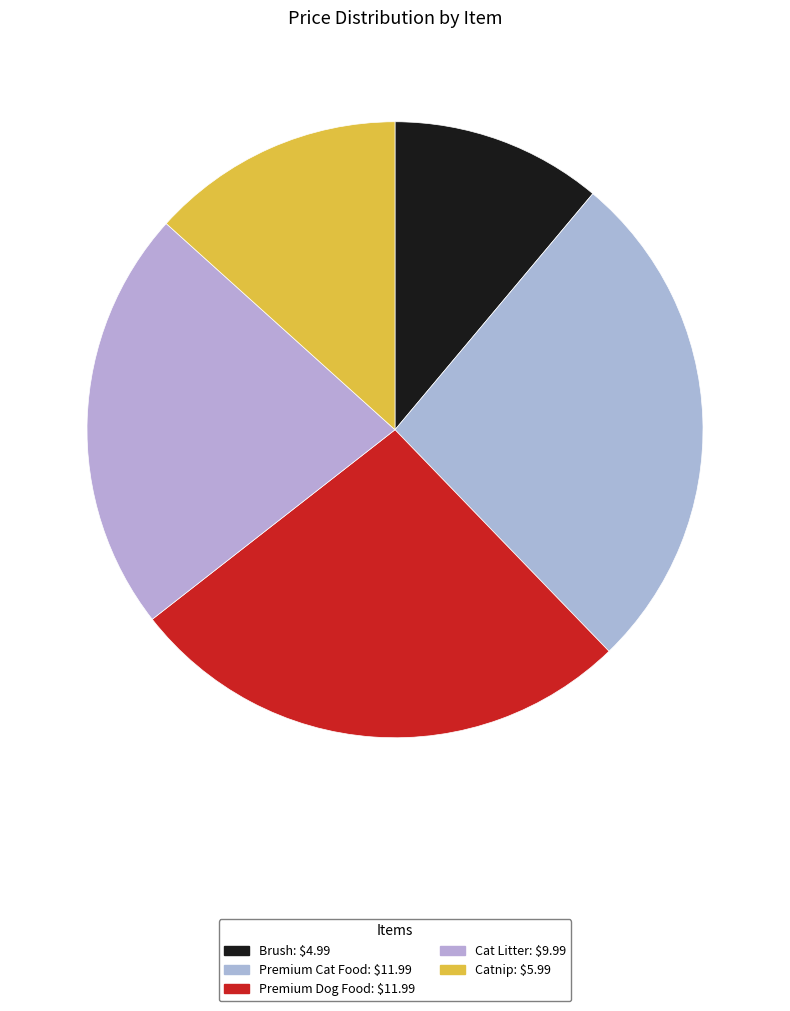

How many segments does this pie chart have?

5